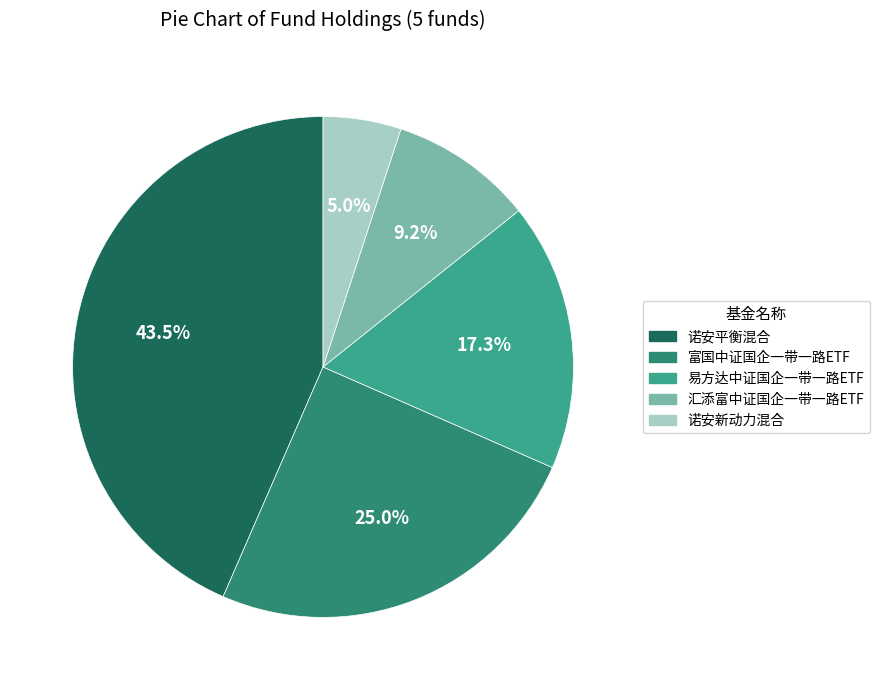

Is there a majority slice in this chart?

No